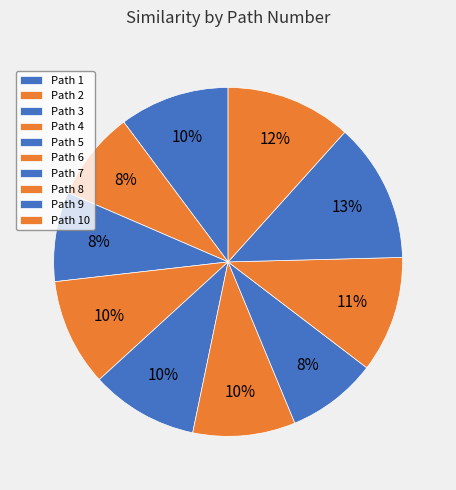

How many segments does this pie chart have?

10